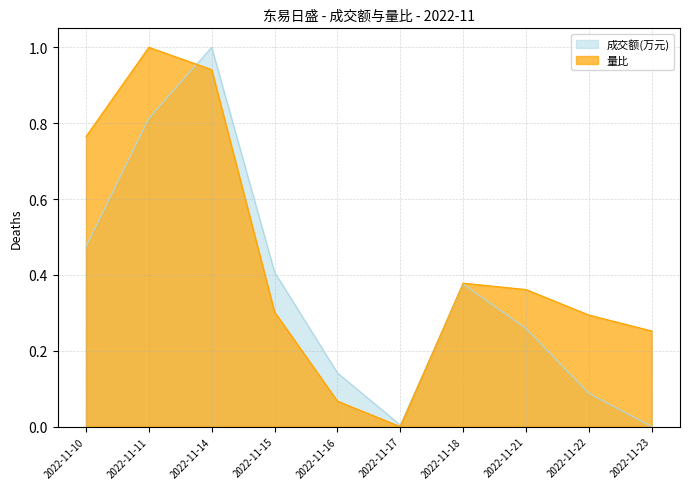

How many interior local valleys does the 量比 series have?

1